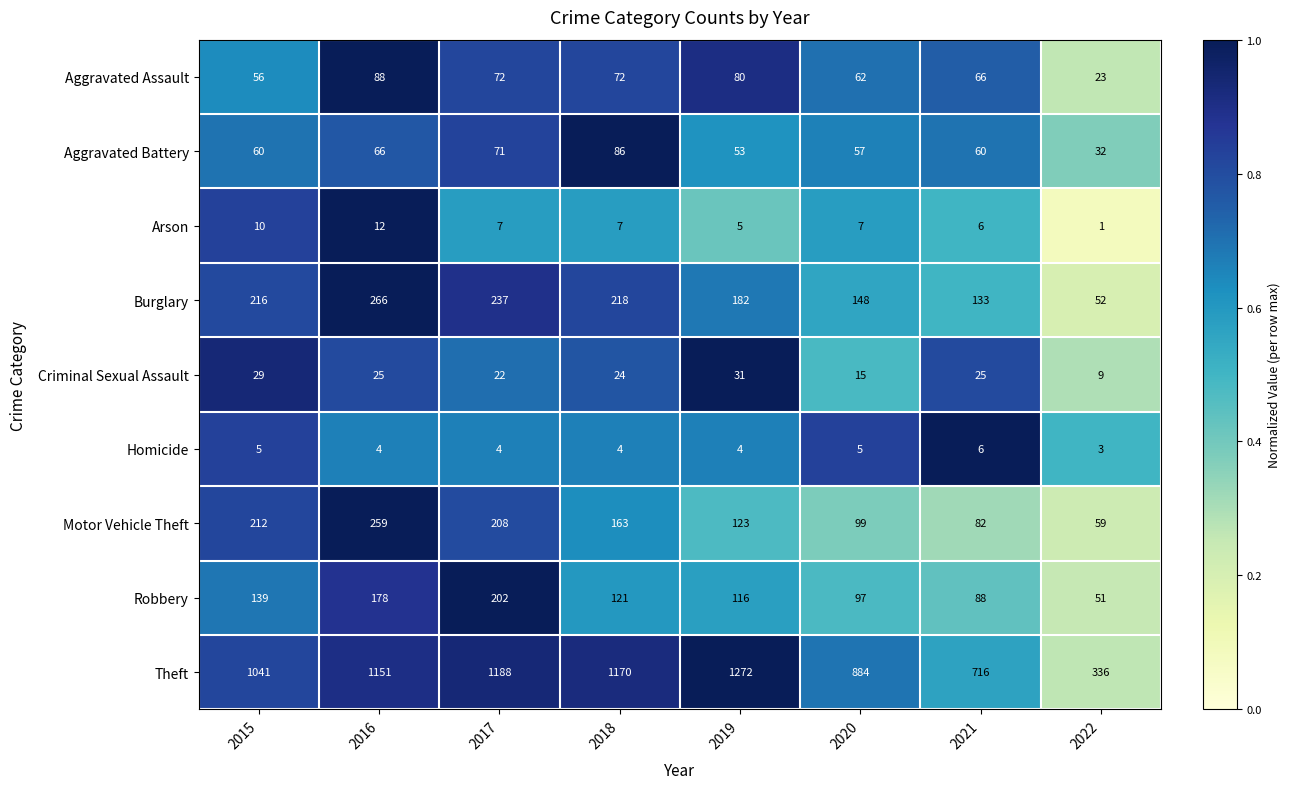

What is the lowest value of the Aggravated Battery series?

32